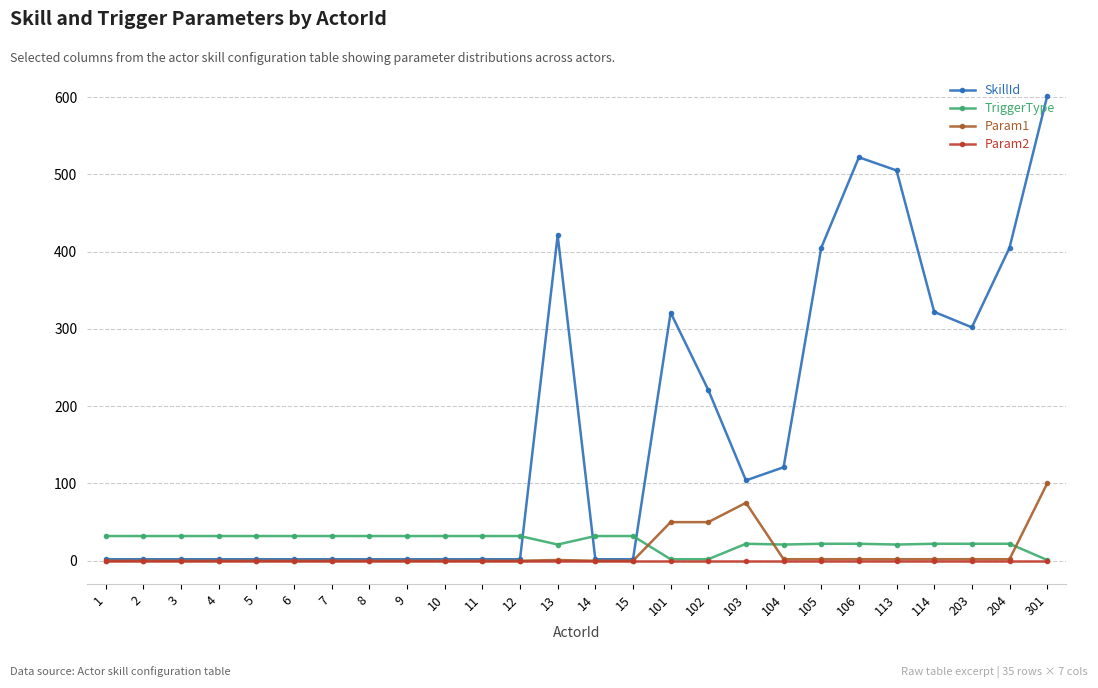

Which series changed the most between 101 and 104?

SkillId